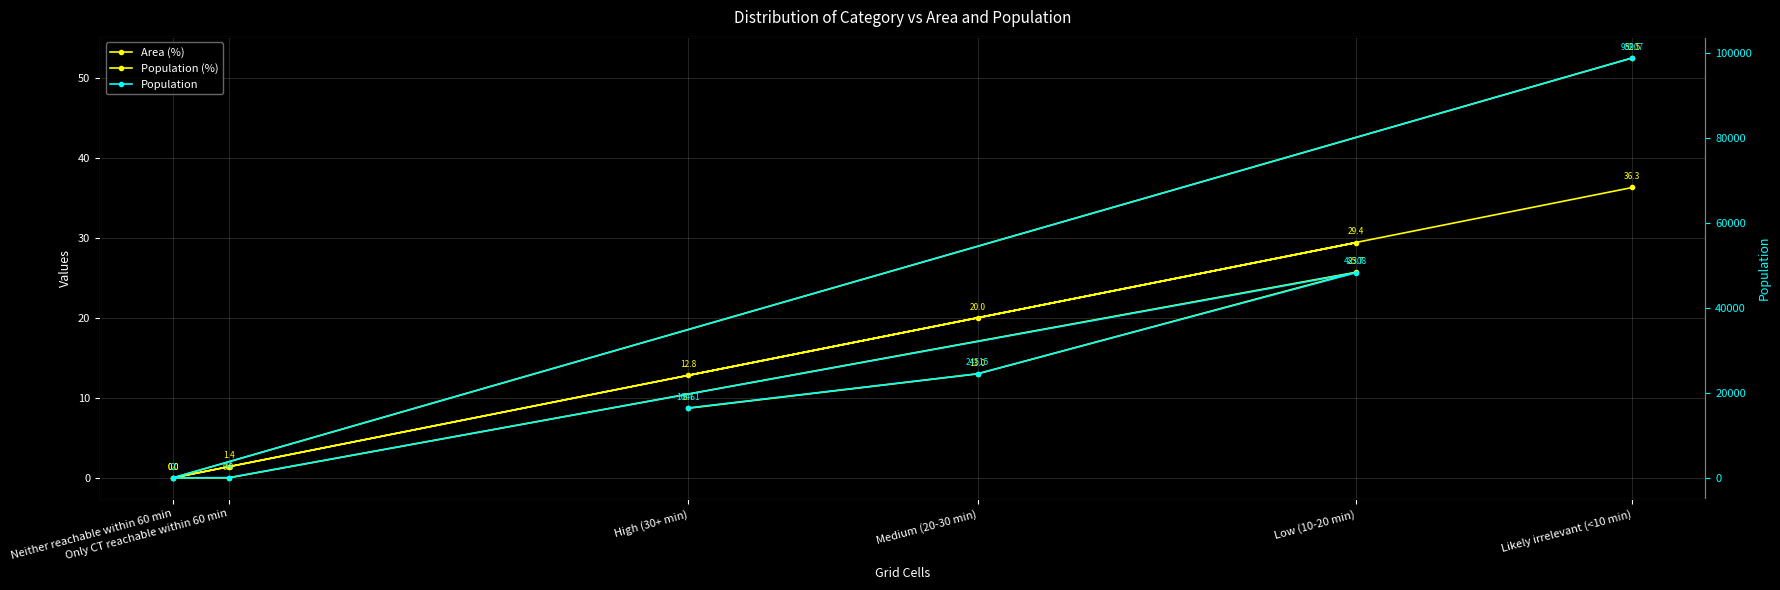

How many series are shown in this chart?

3